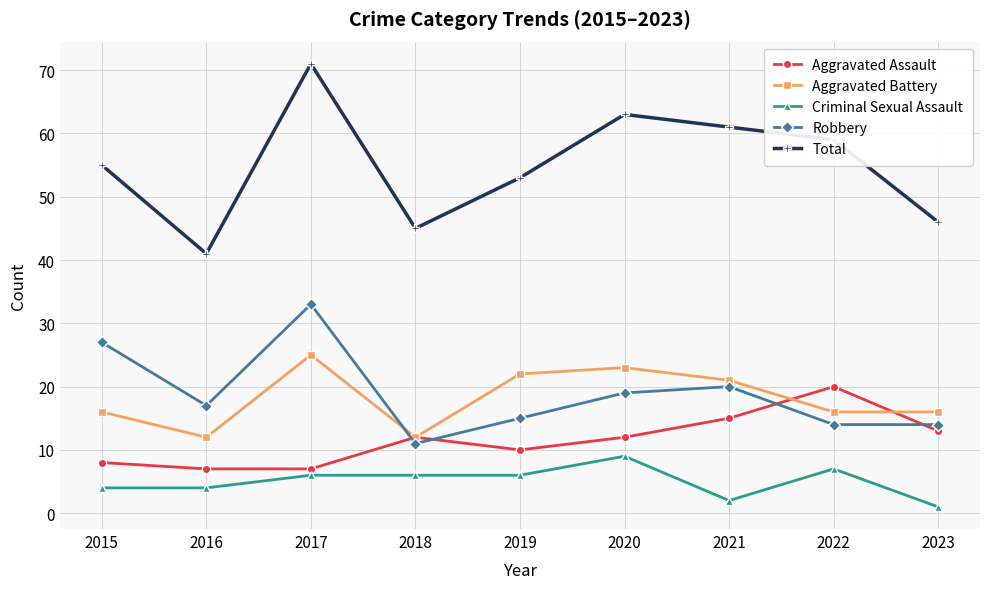

True or false: Robbery and Total cross at least once.

False